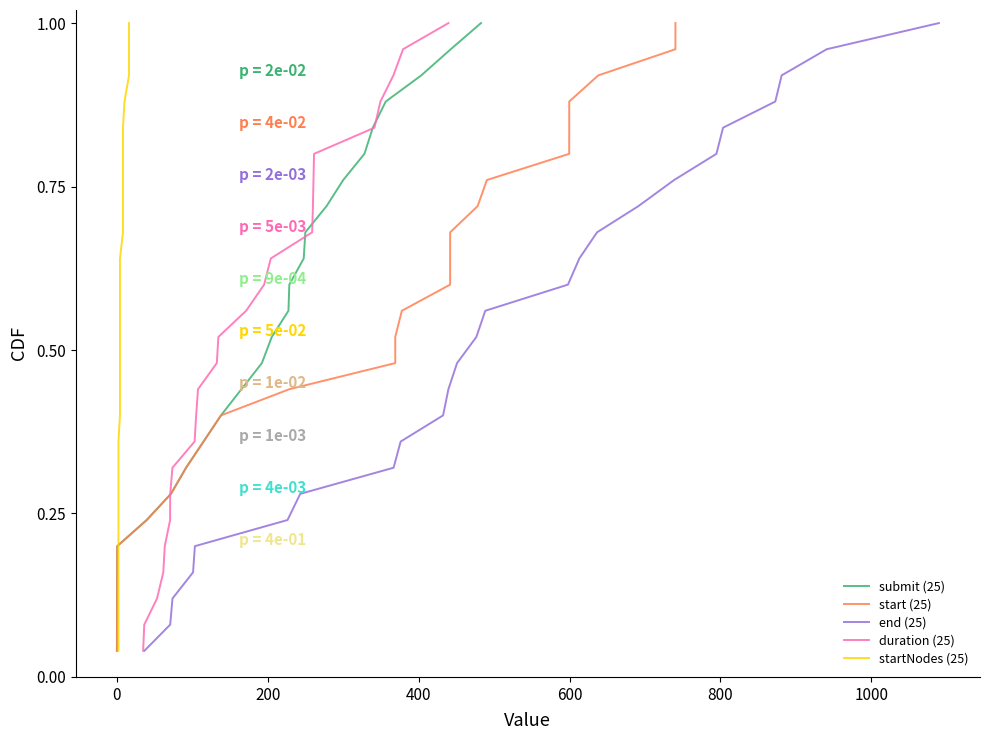

How many lines are shown in the chart?

5